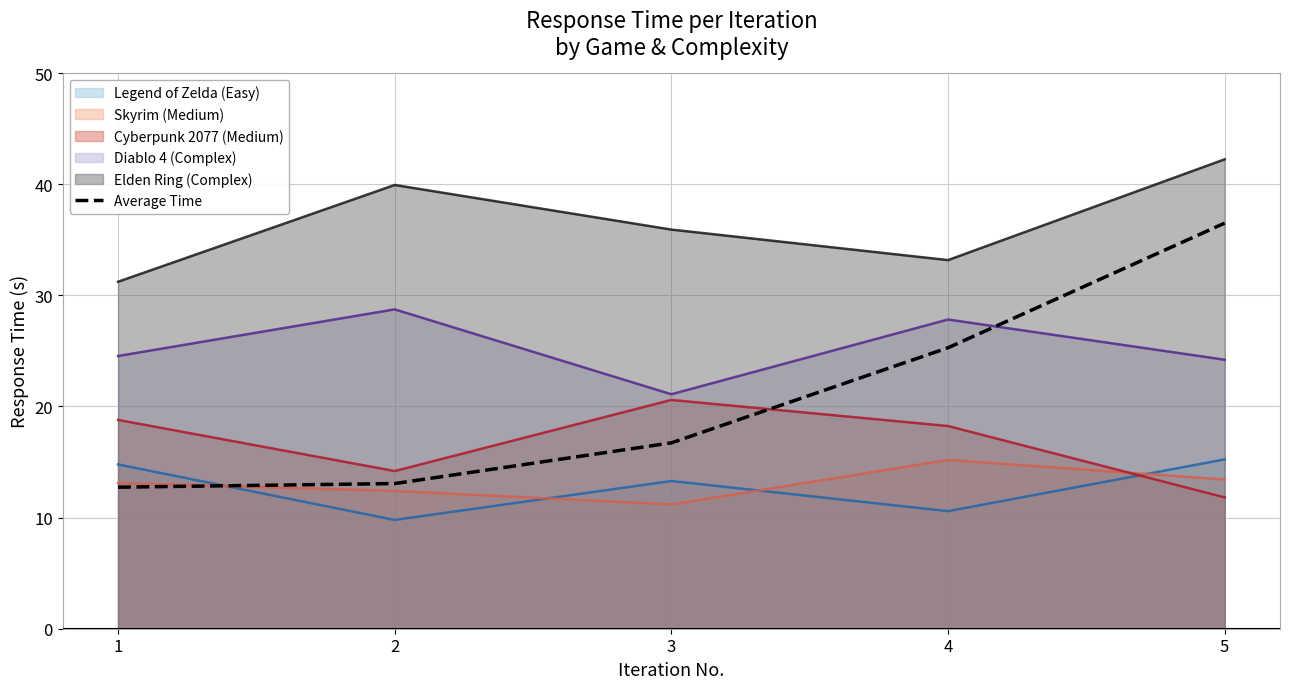

Which series has the largest range (max minus min)?

Average Time